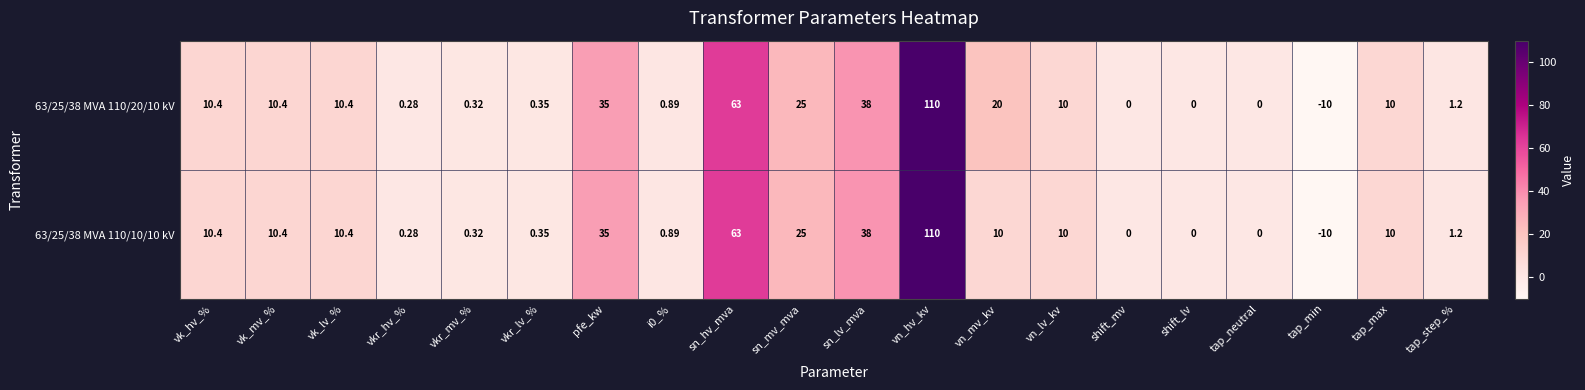

Where does the 63/25/38 MVA 110/10/10 kV series first go above 10?

vk_hv_%